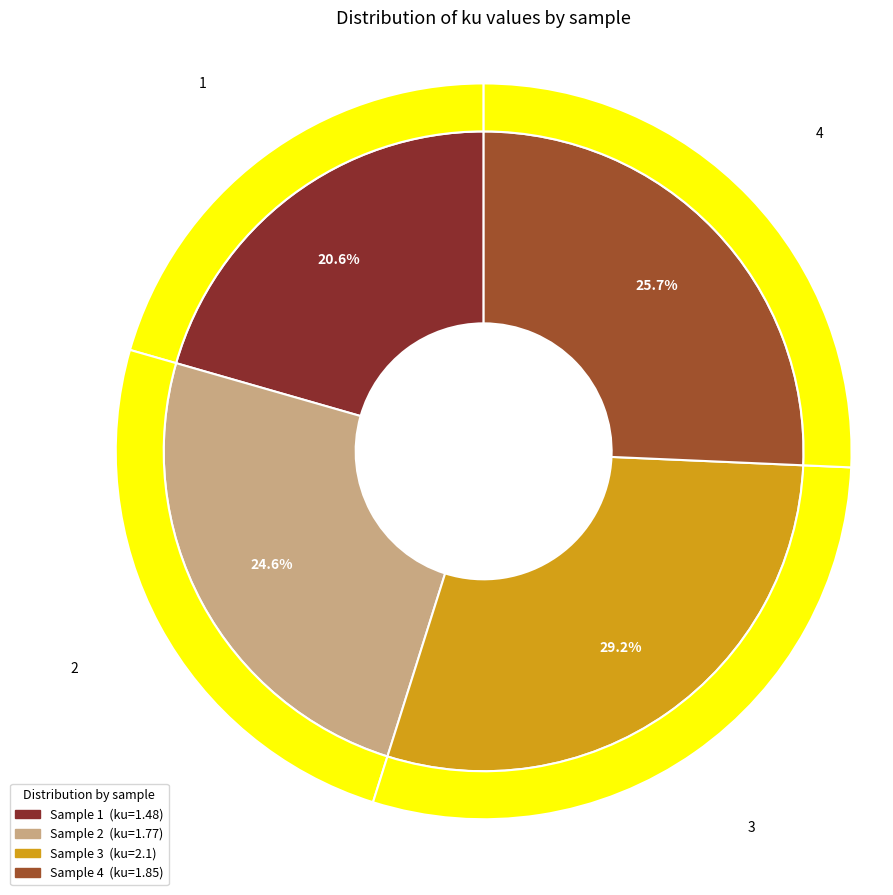

True or false: 2 accounts for 25% of the total.

True